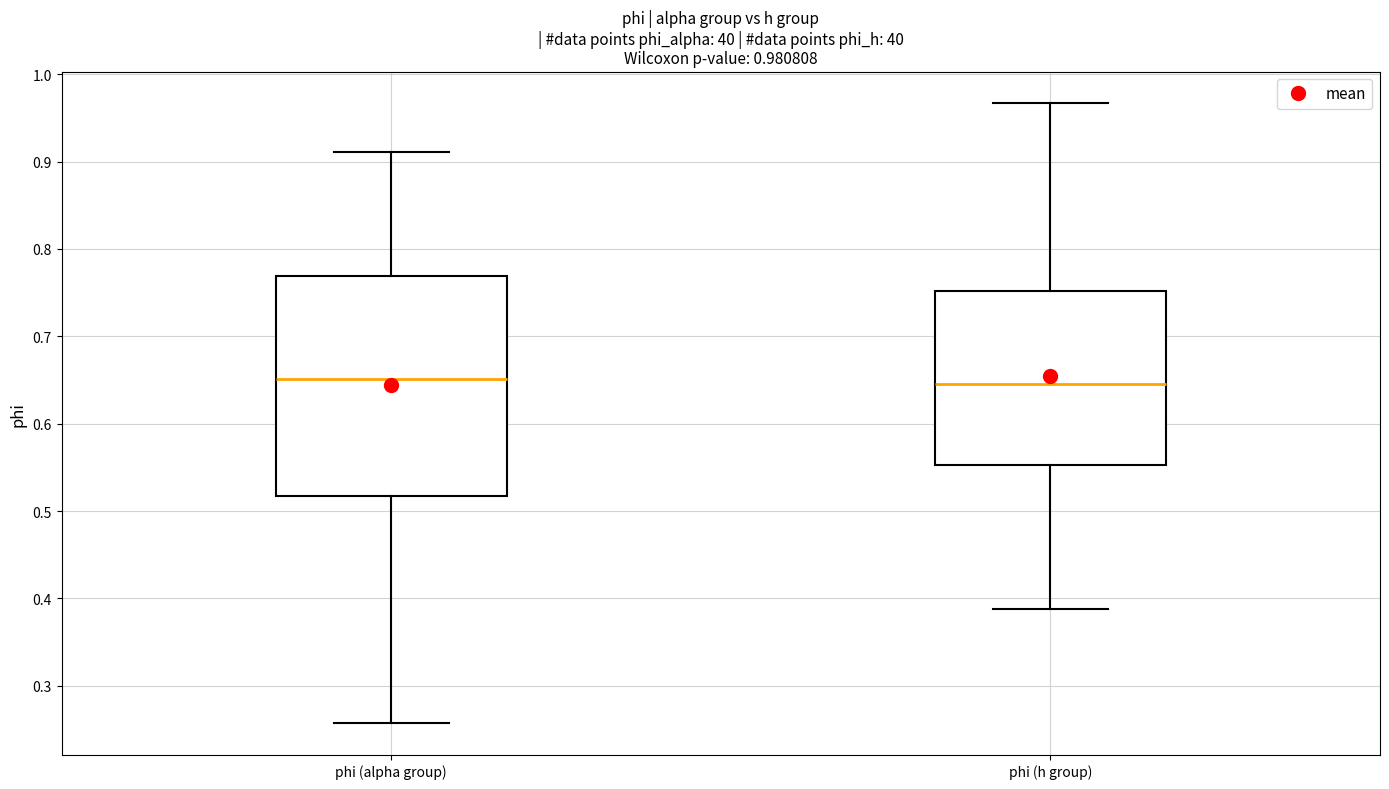

Comparing the boxes themselves (not the whiskers), which one is the tallest?

phi (alpha group)